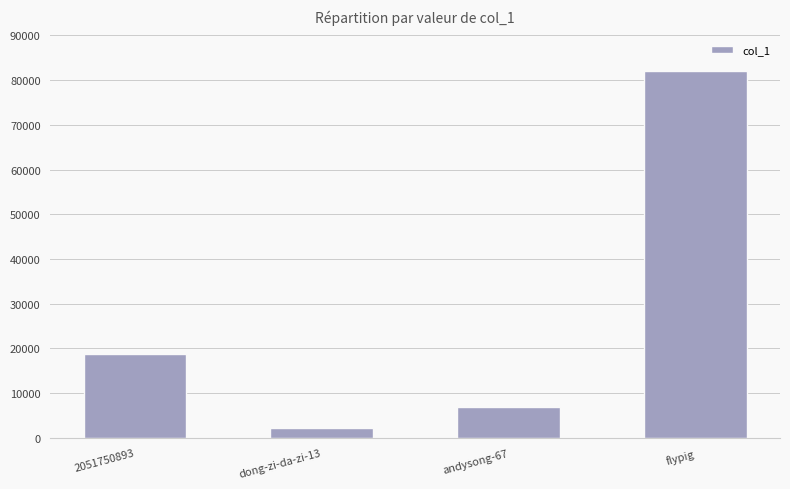

Reading left to right, extract all data points from this chart.

2051750893=18834	dong-zi-da-zi-13=2221	andysong-67=6838	flypig=82066